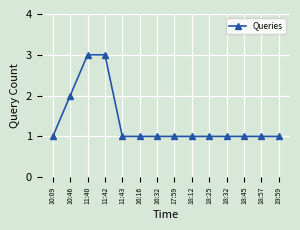

What is the label of the 14th point from the left?

19:59